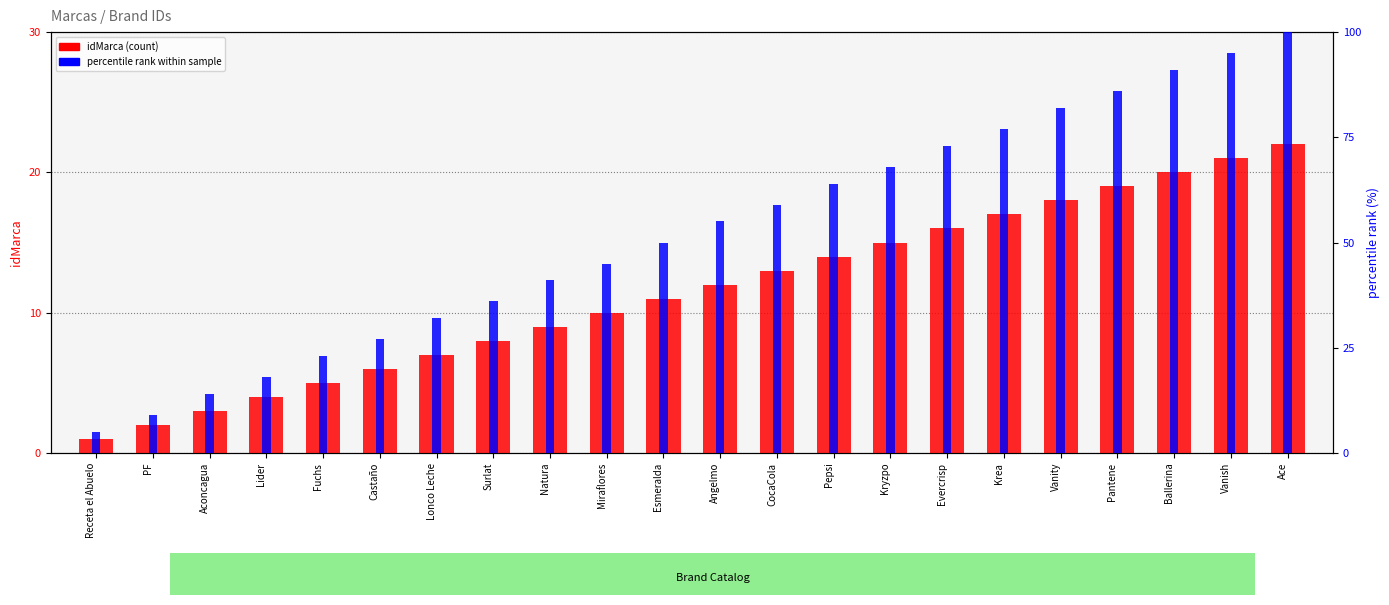

Is it true that percentile rank equals 31 at Ballerina?

False